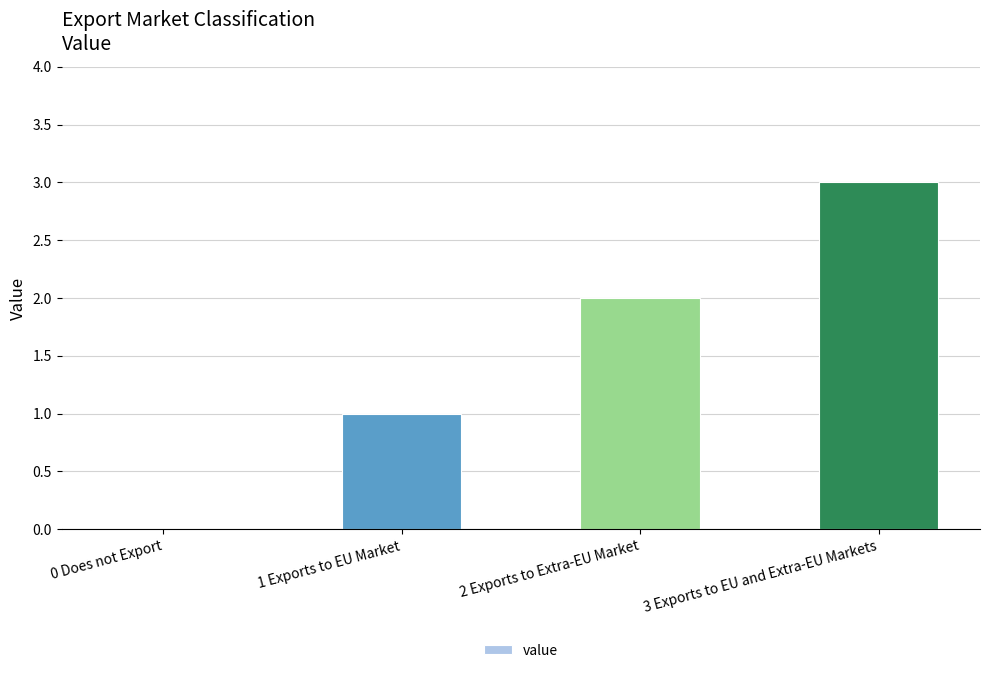

What is the sum of the values at 0 Does not Export and 3 Exports to EU and Extra-EU Markets?

3